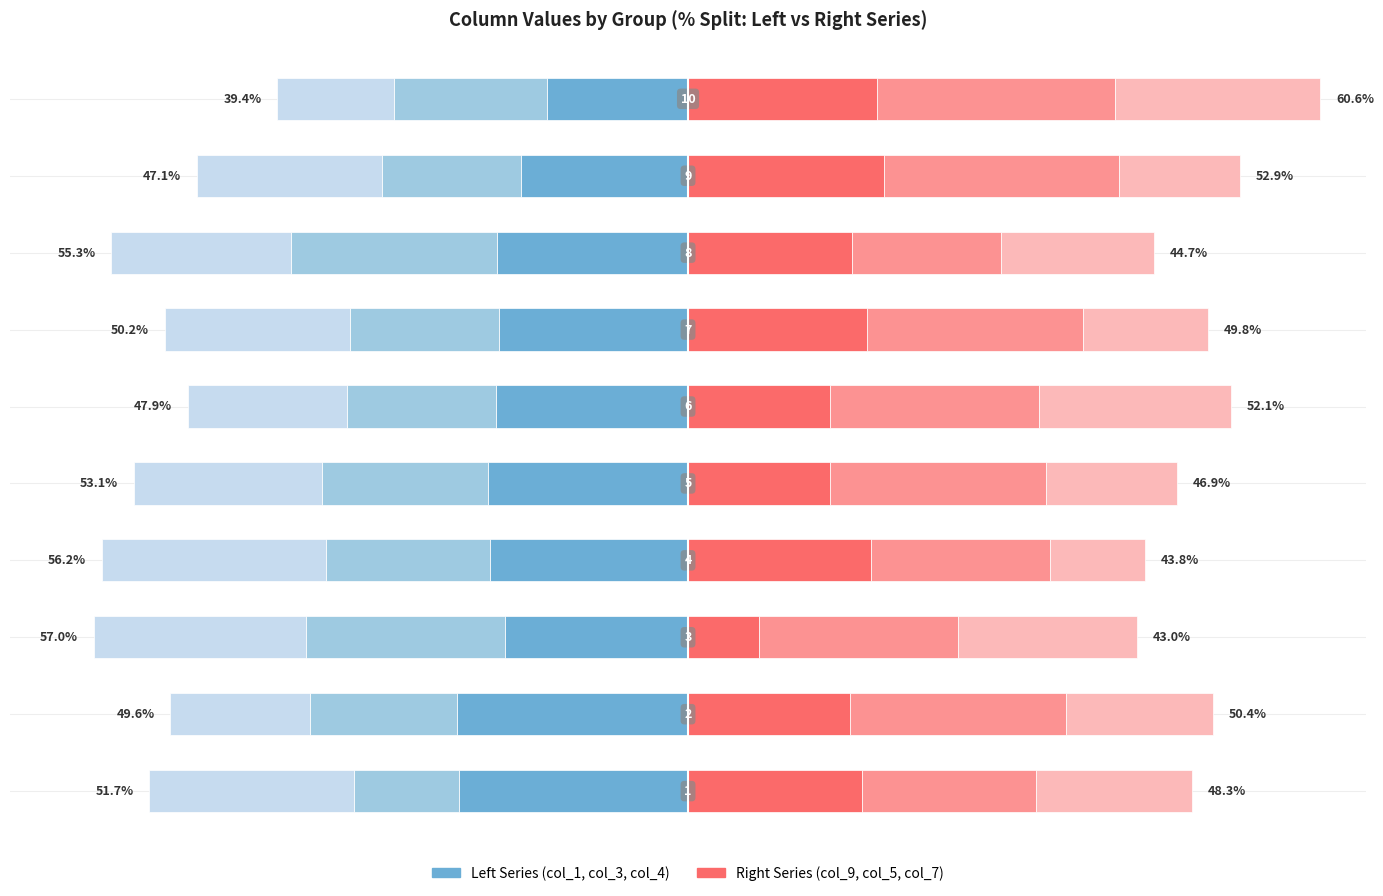

How many bars are there in total?

60